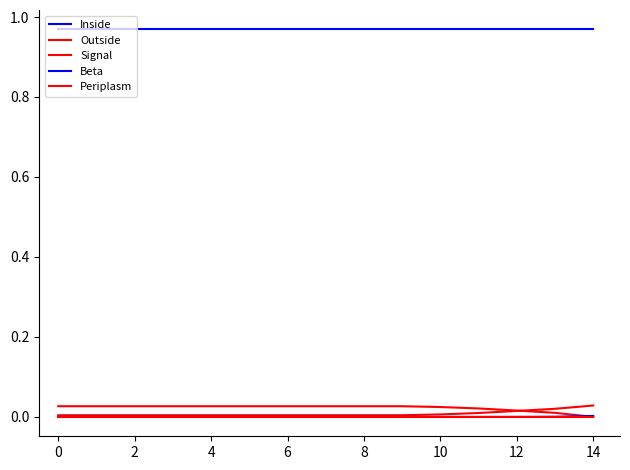

How many lines are shown in the chart?

5